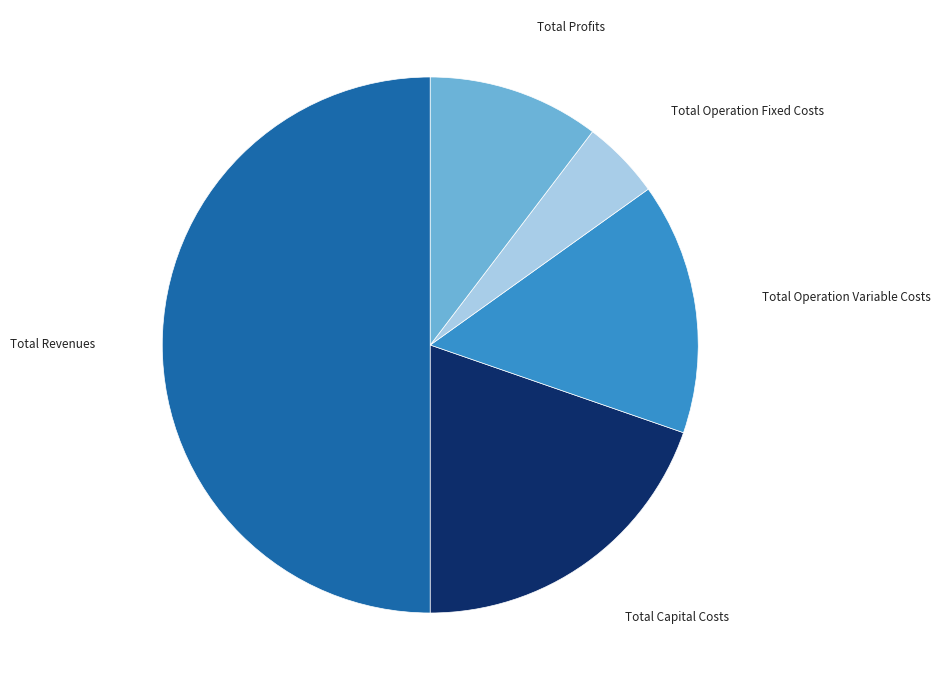

Does Total Profits represent more than half of the total?

No